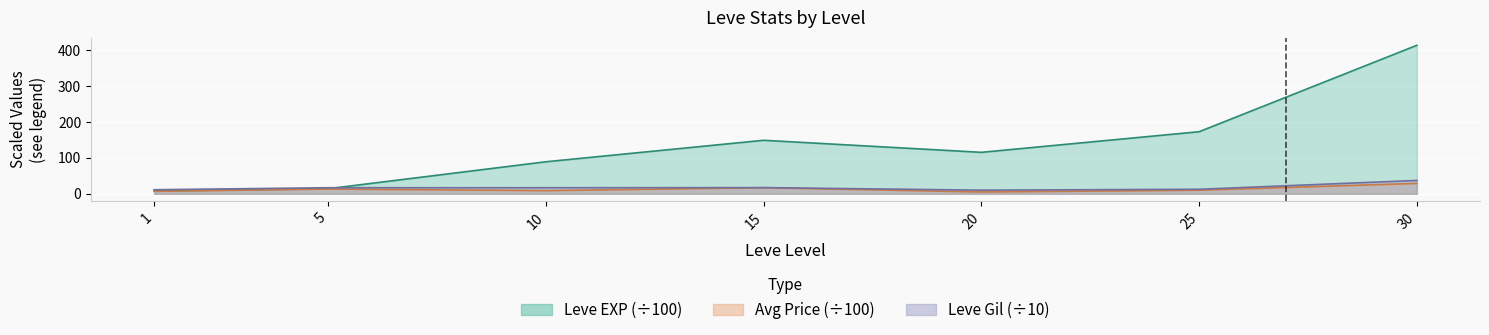

Which series has the widest spread of values?

Leve EXP